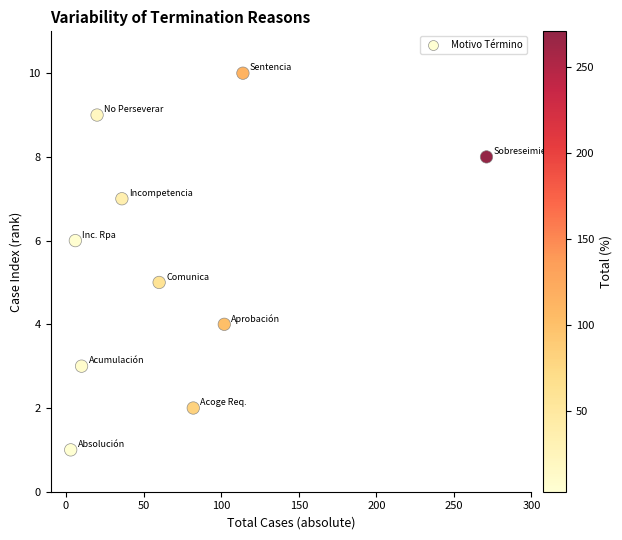

What is the average Y value?

6